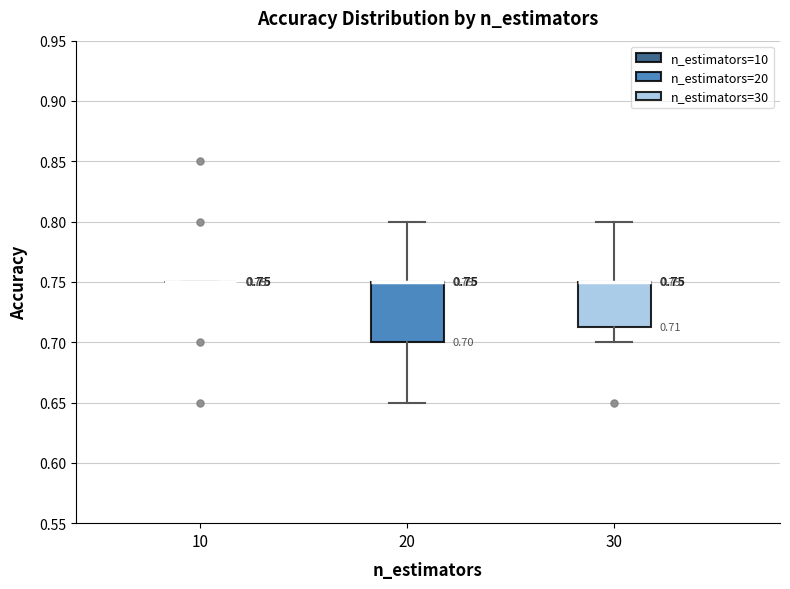

Which box is the tallest, from its lower edge to its upper edge?

20